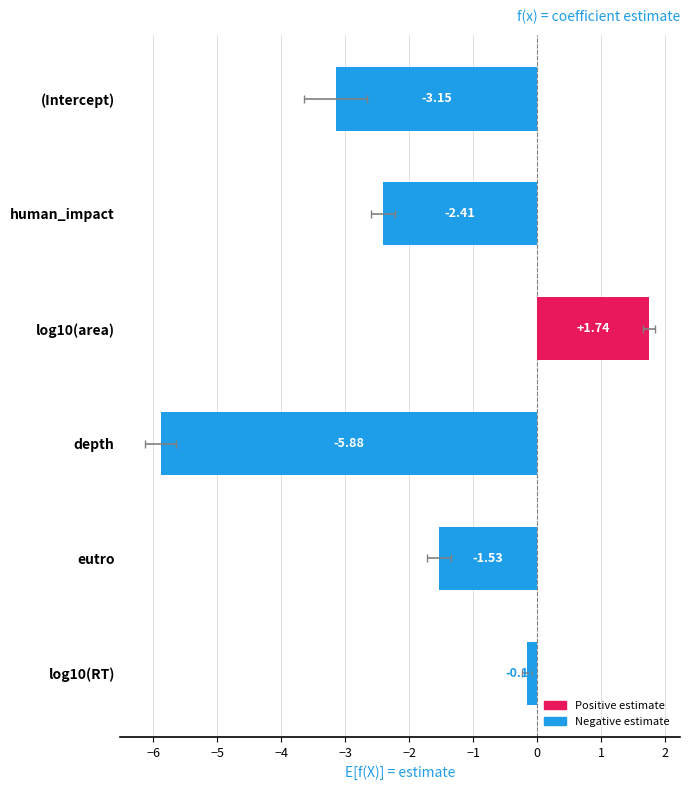

How many data points are above -1?

2